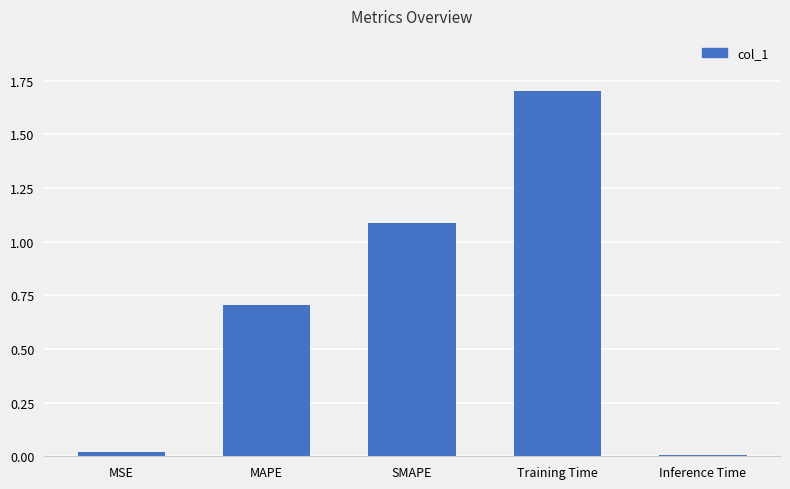

Does the chart contain stacked bars?

No